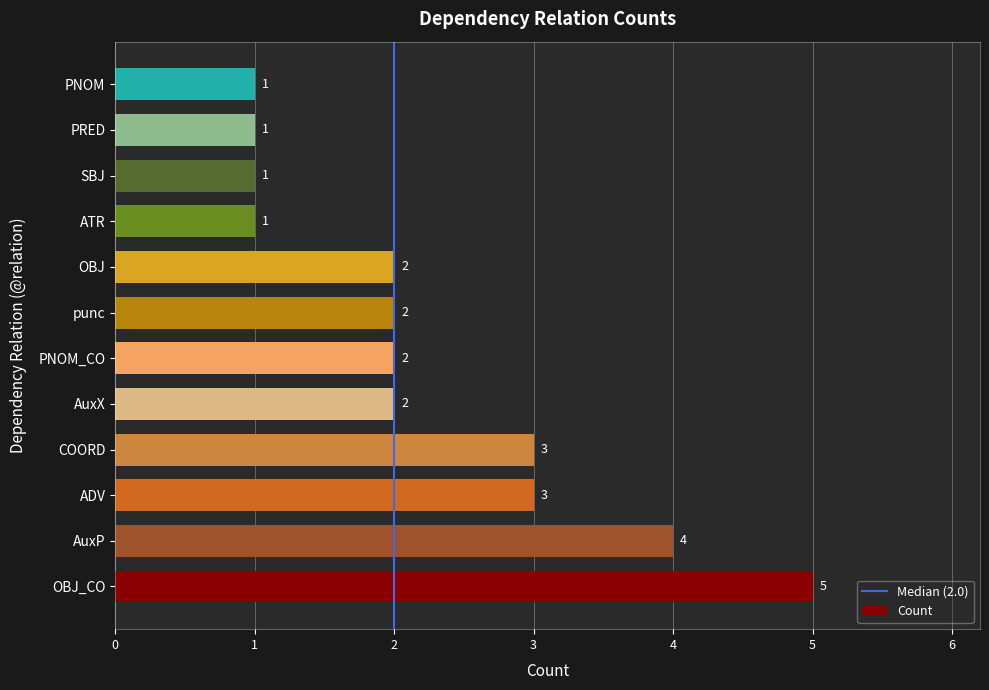

Approximately how many times larger is the value at PRED compared to AuxX?

0.5